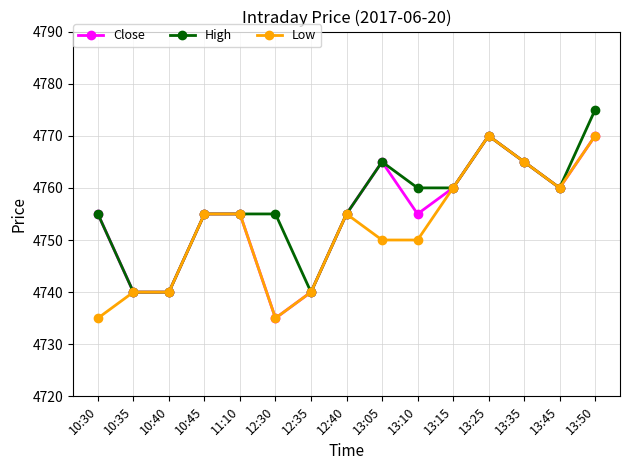

What is the maximum value for Close?

4770